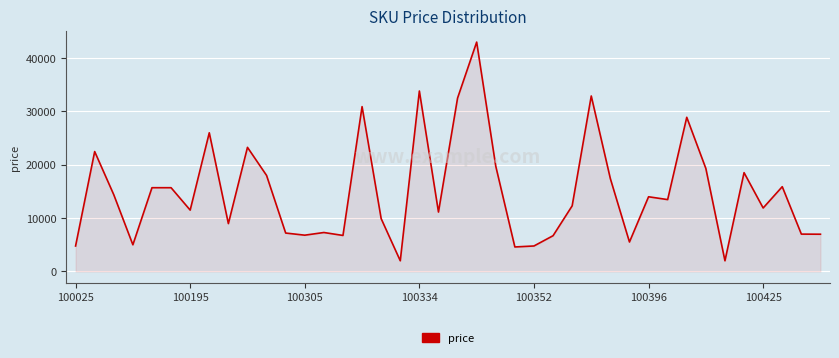

What is the difference between the maximum and minimum values?

41001